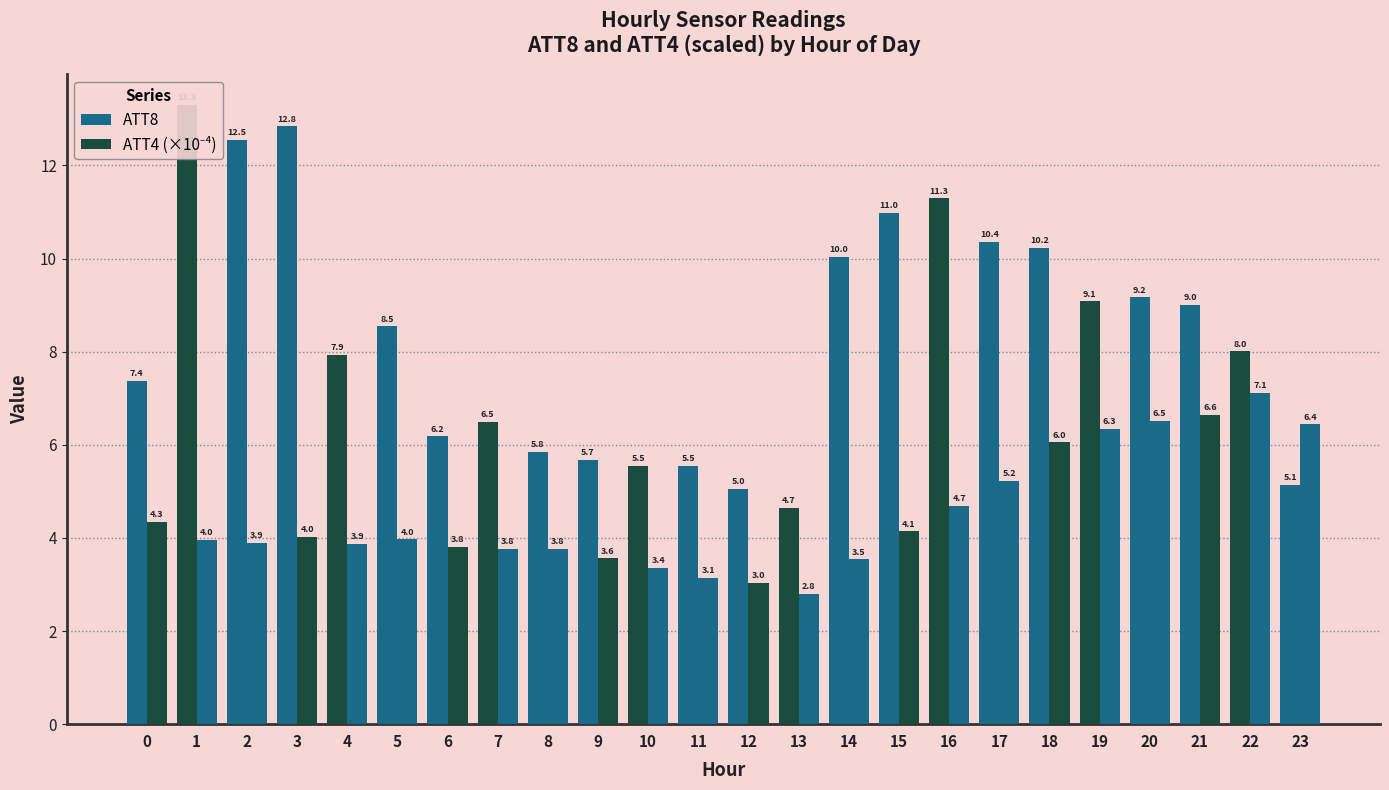

What is the difference between the highest and lowest values at 23?

1.3